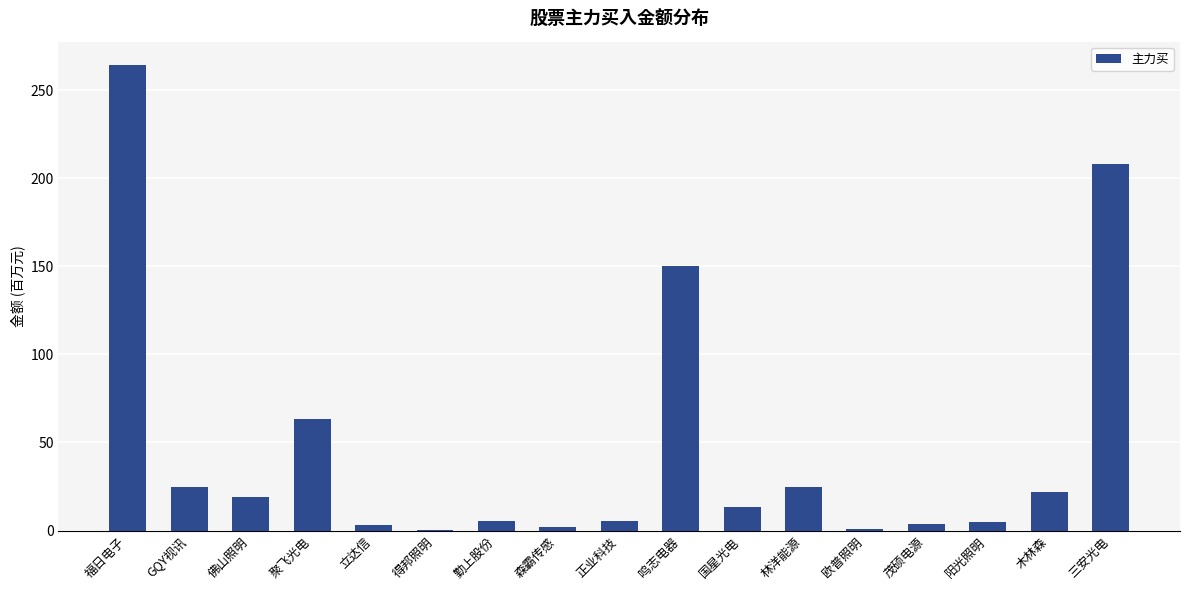

What is the average value?

48.0